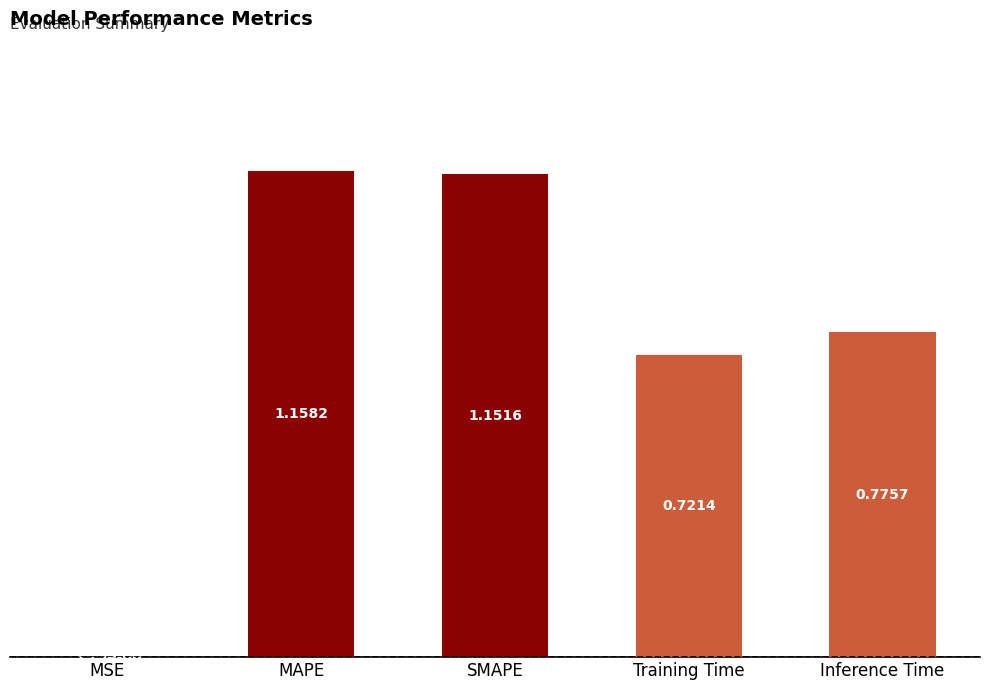

What is the sum of all values?

3.8